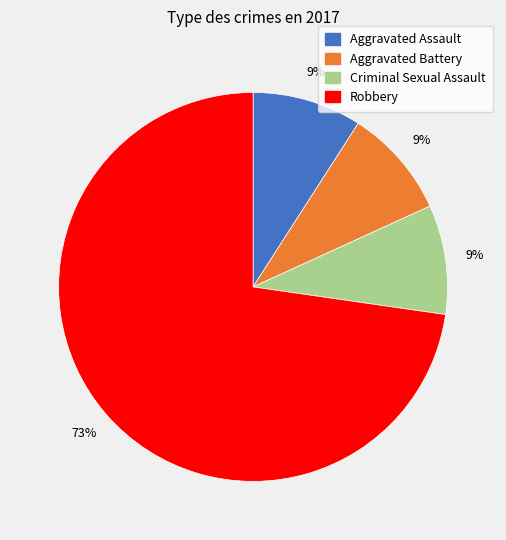

What percentage is the Criminal Sexual Assault slice, to the nearest percent?

9%